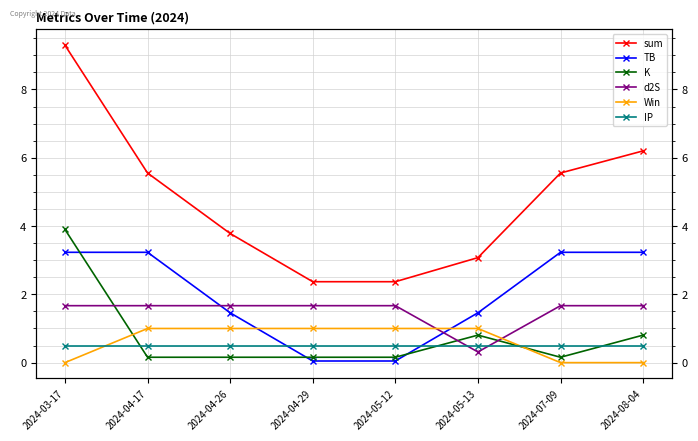

How many categories are shown in the chart?

8